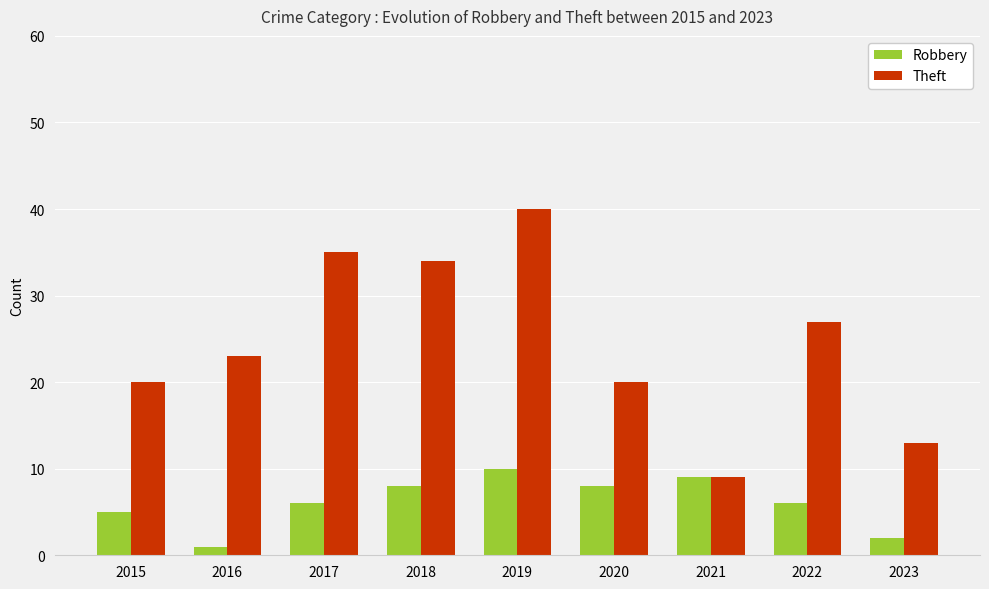

How many groups of bars are there?

9